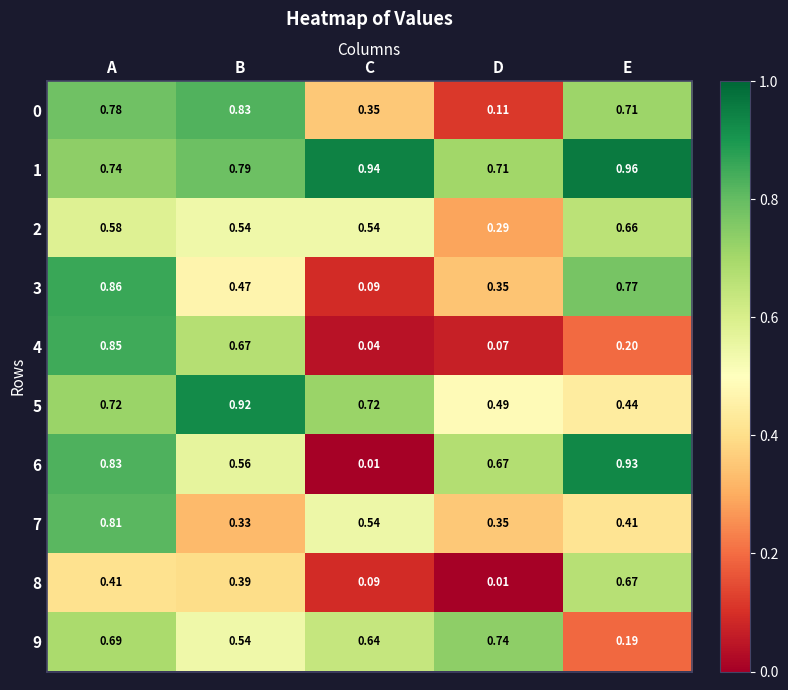

How many data points does each series have?

5